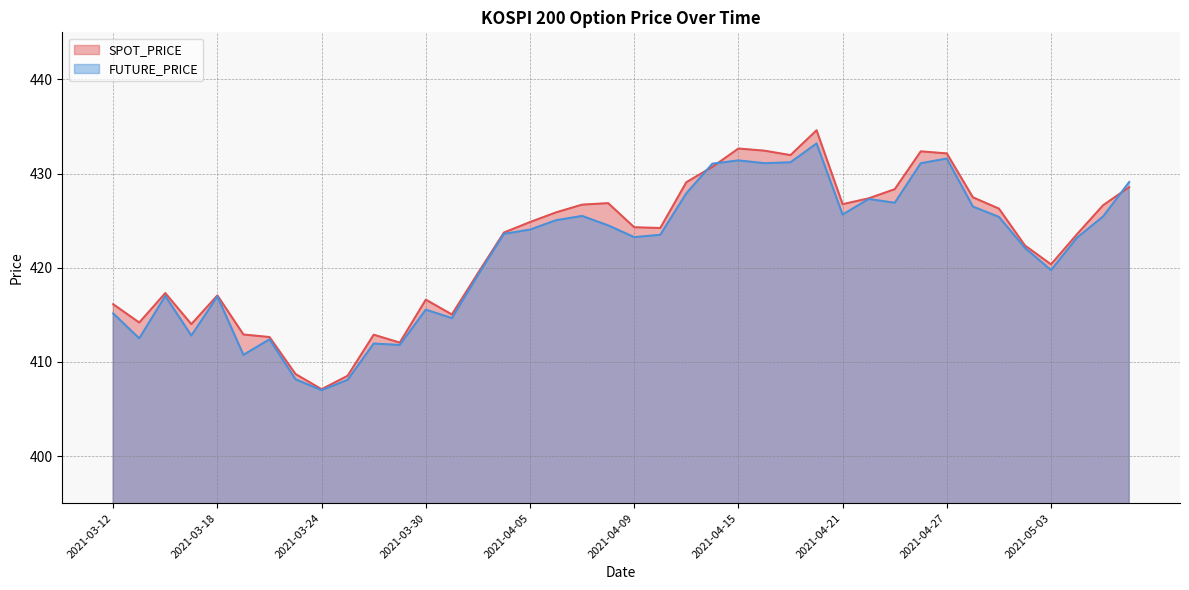

Where is SPOT_PRICE nearest to the value 420?

2021-05-03